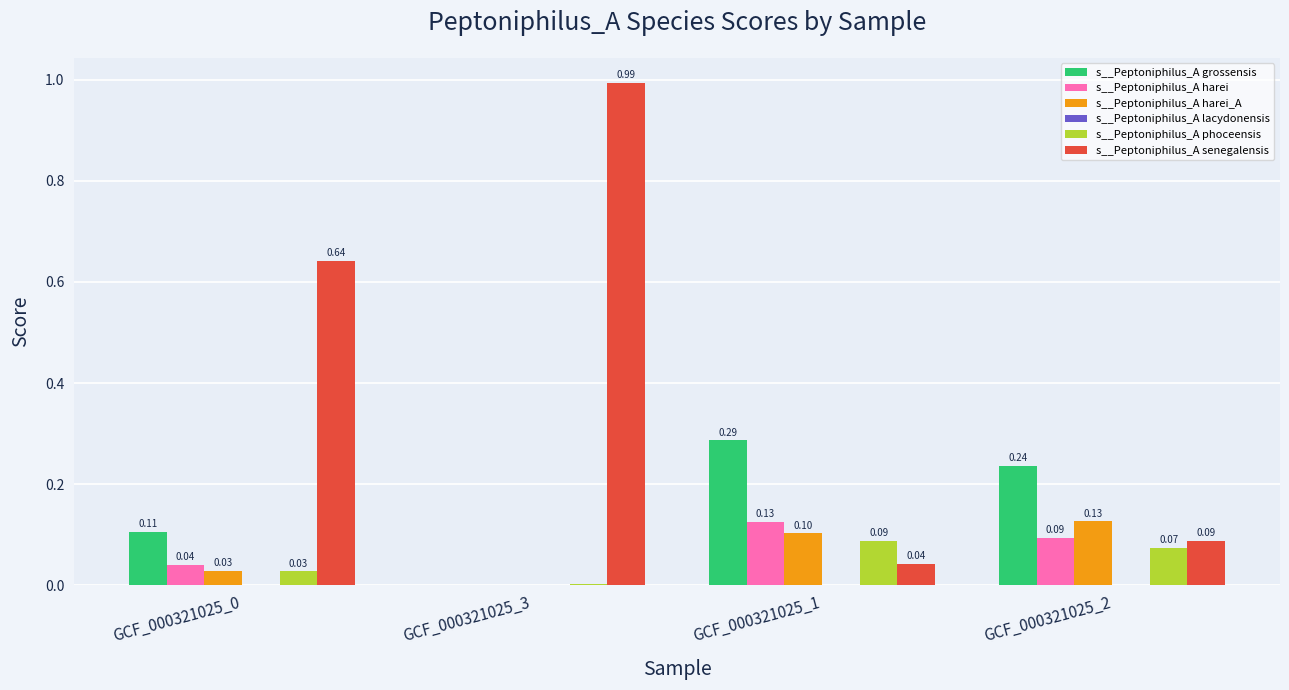

How many data points does each series have?

4